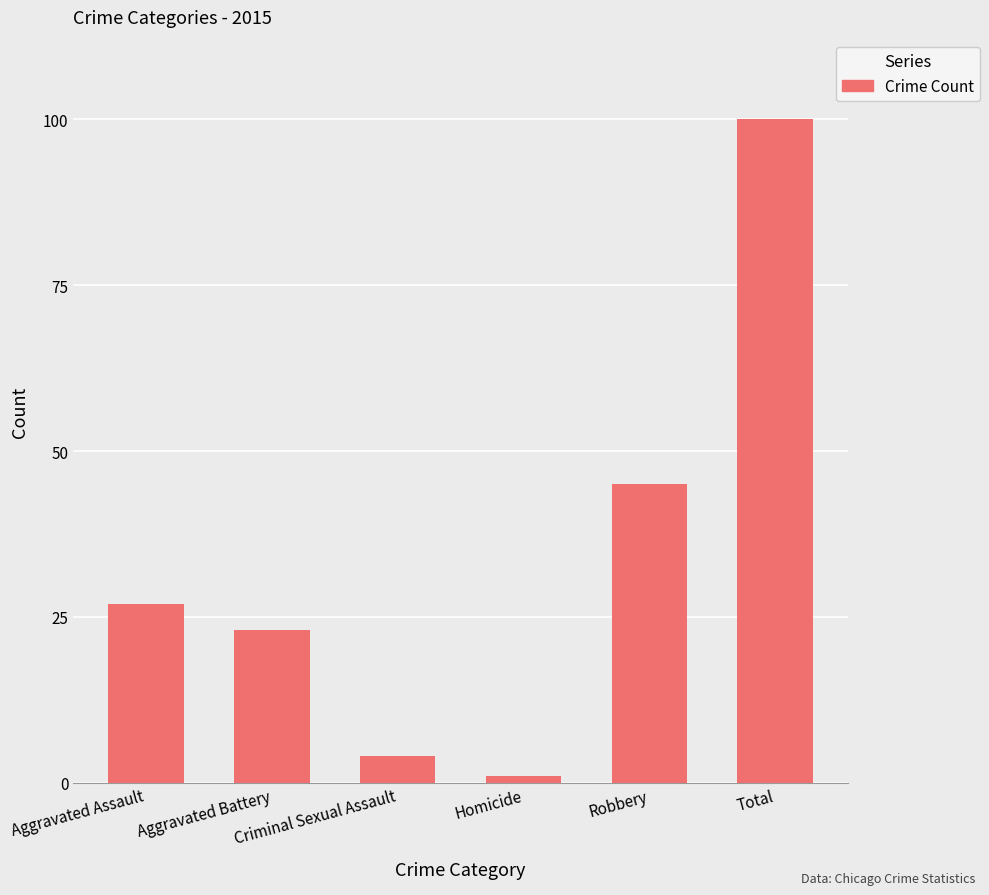

The chart shows a value of 27 at Aggravated Assault. True or false?

True